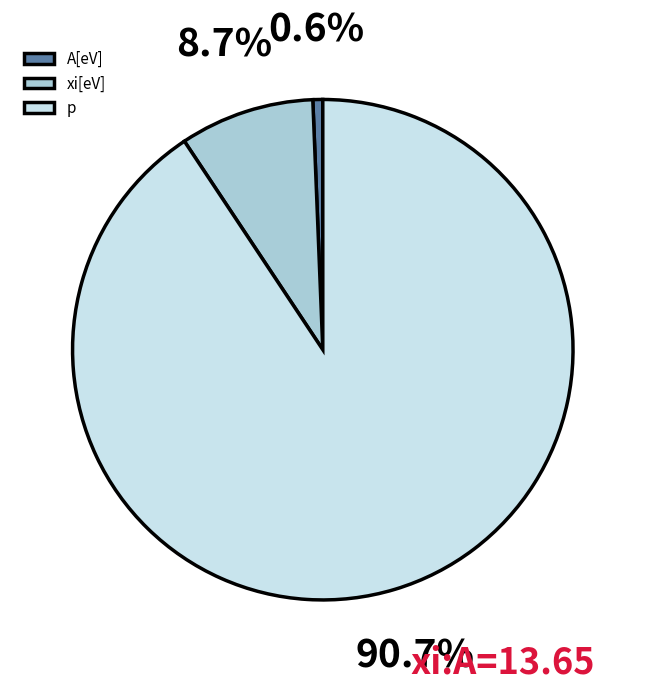

What percentage is the p slice, to the nearest percent?

91%